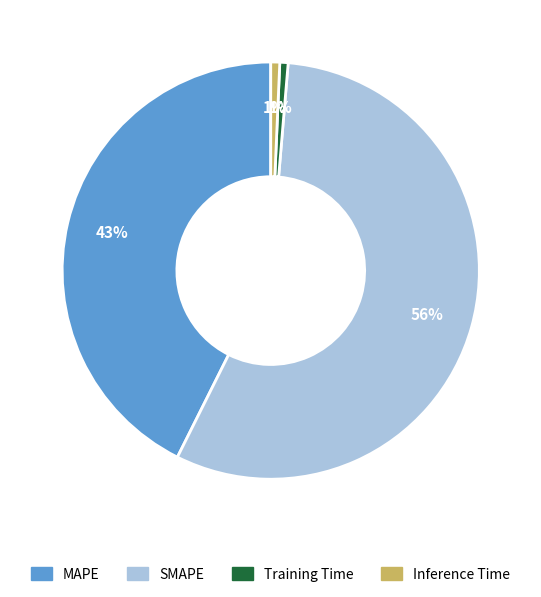

What is the largest slice in the pie chart?

SMAPE